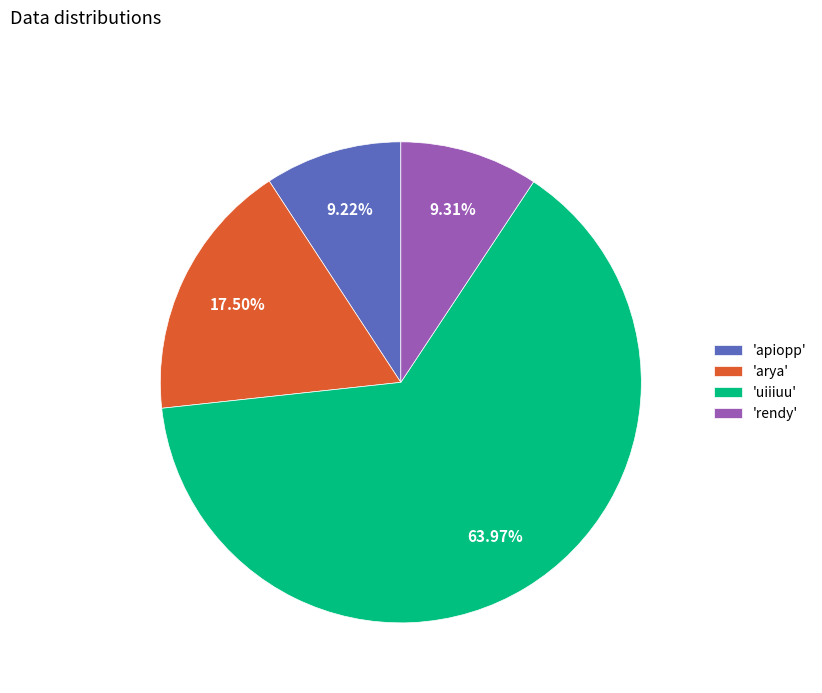

Do 'arya' and 'apiopp' together represent more than half of the pie?

No